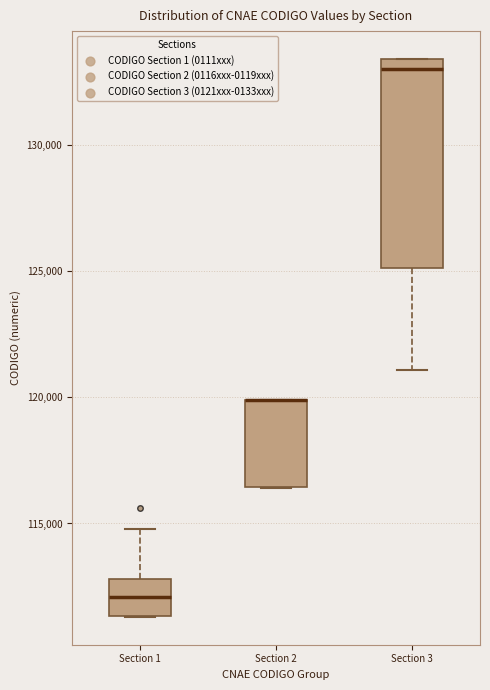

Reading left to right, read every box against the y-axis: the position of its median line, the range the box covers, and the ends of its whiskers. The values are not printed on the chart, so give them approximately, as read against the axis.

Section 1: median 112000, box 111500 to 113000, whiskers 111500 to 115000
Section 2: median 120000 (drawn on the box's upper edge), box 116500 to 120000, whiskers 116500 to 120000
Section 3: median 133000, box 125000 to 133500, whiskers 121000 to 133500